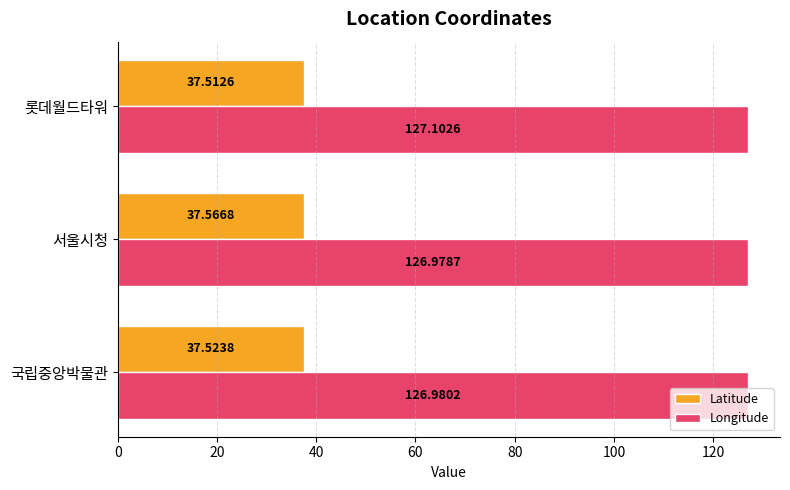

List the series in order of their overall mean, lowest first.

Latitude, Longitude